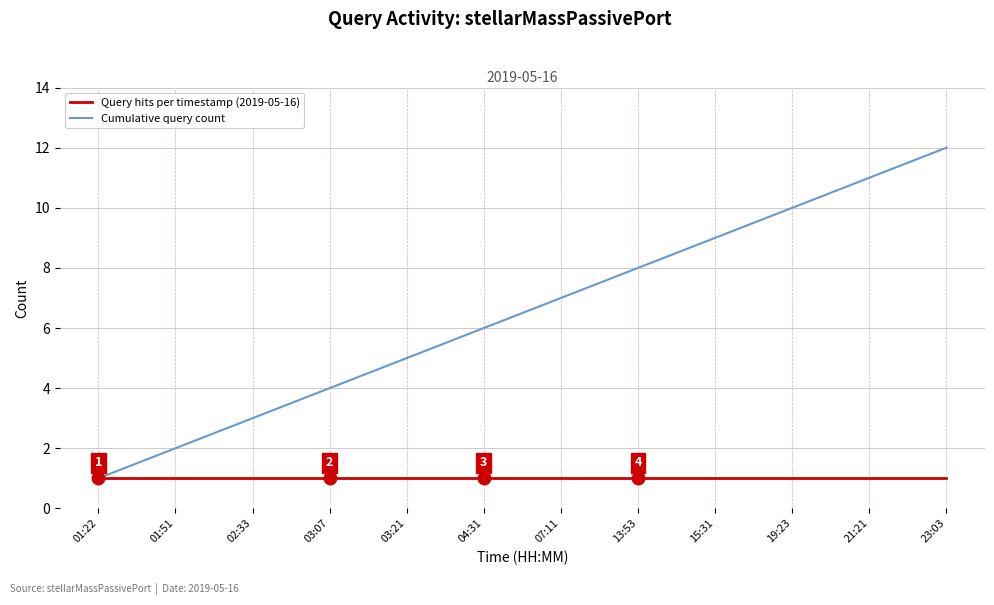

Which series changed the most between 04:31 and 21:21?

Cumulative query count